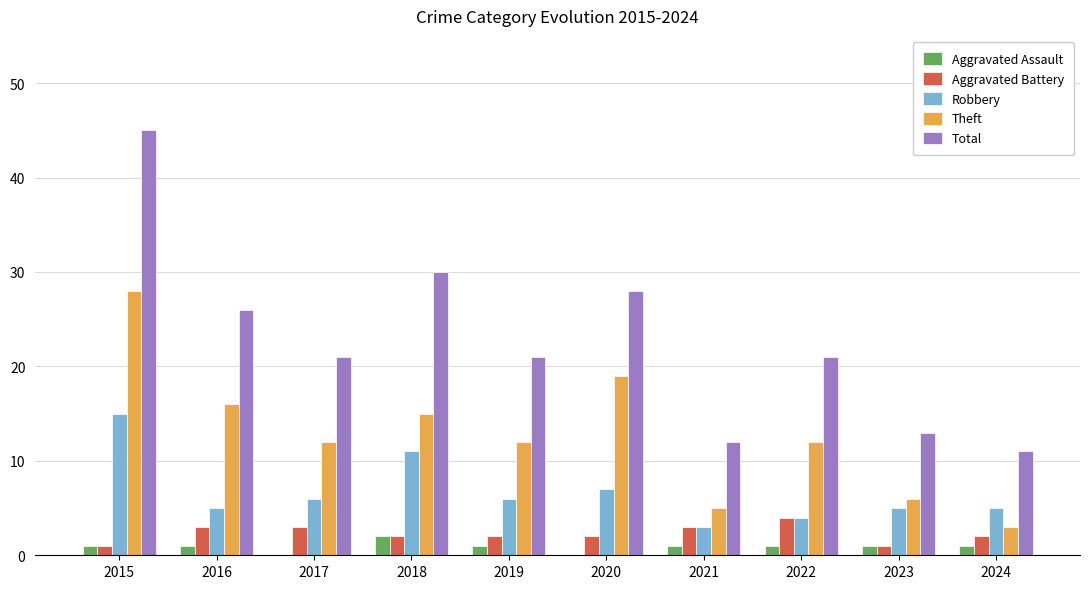

Is the value of Theft at 2022 greater than the value of Total at 2022?

No